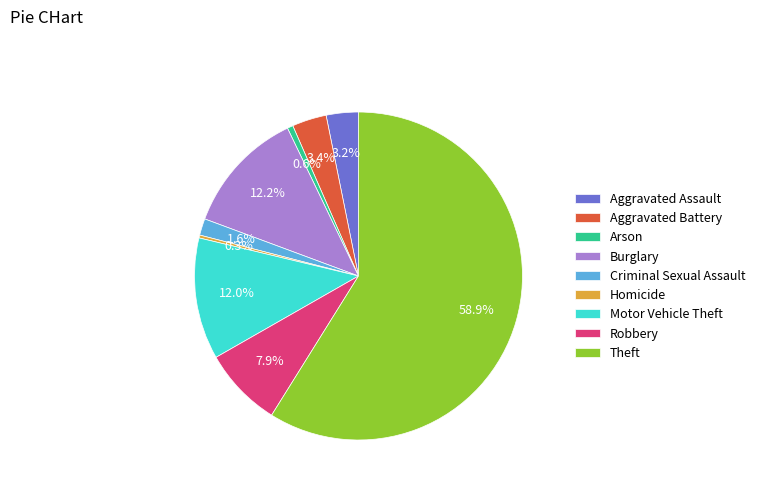

To the nearest percent, what portion does Motor Vehicle Theft represent?

12%